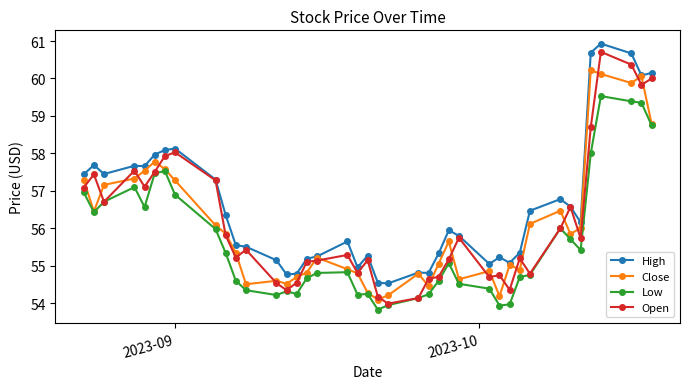

What are all the series names shown in the legend?

High, Close, Low, Open